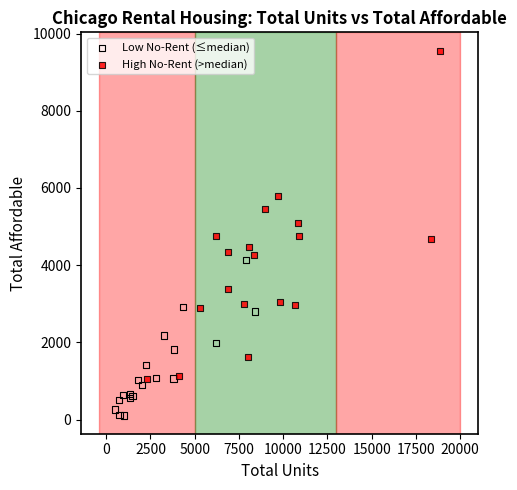

Which series has the widest spread of Y values?

High No-Rent (>median)